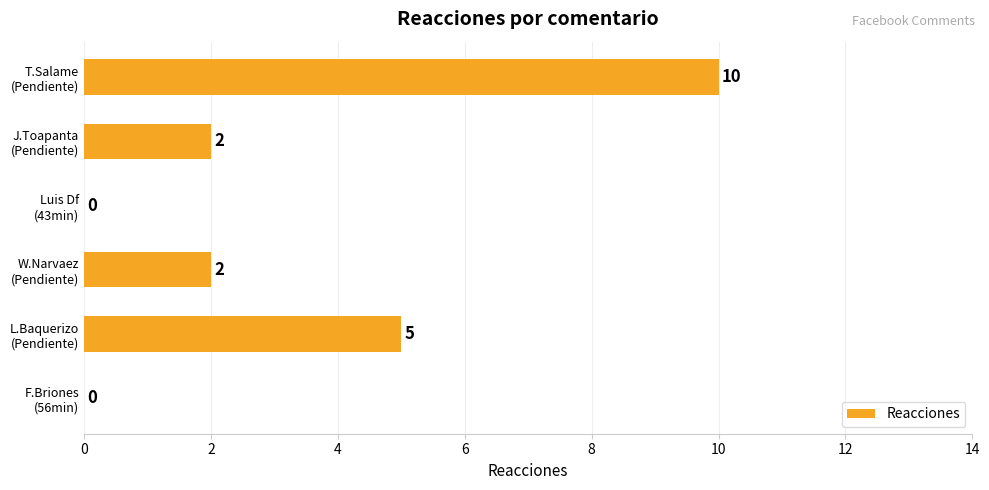

At which category does the chart reach its peak across all series?

T.Salame
(Pendiente)